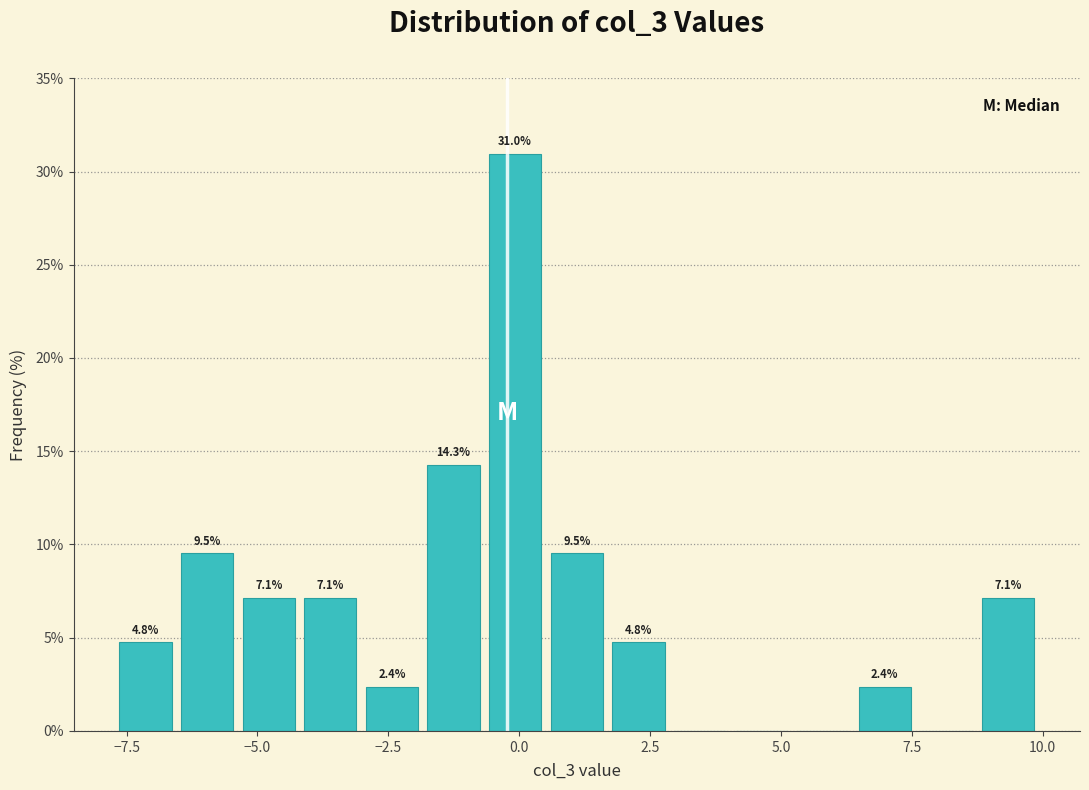

Read against the x-axis, roughly where is the centre of the tallest bar?

0.0